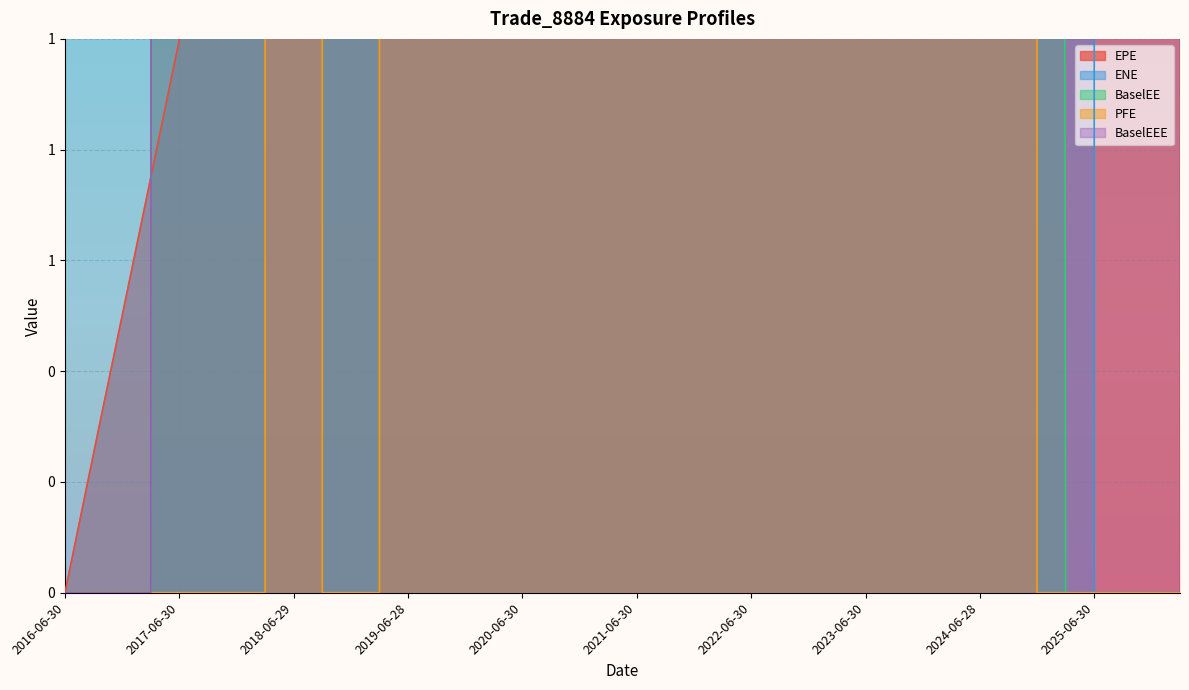

Which series has the widest spread of values?

ENE